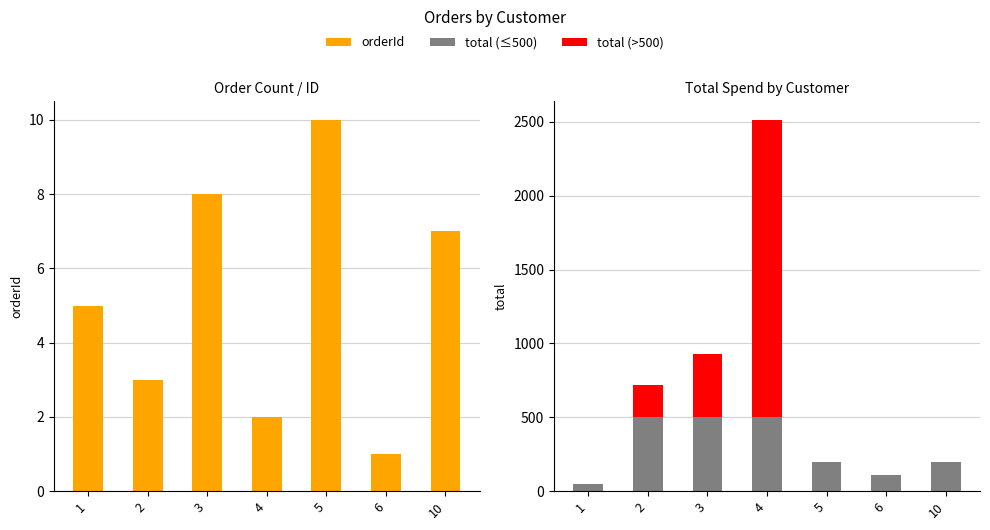

What is the difference between the maximum and minimum values in the orderId series?

9